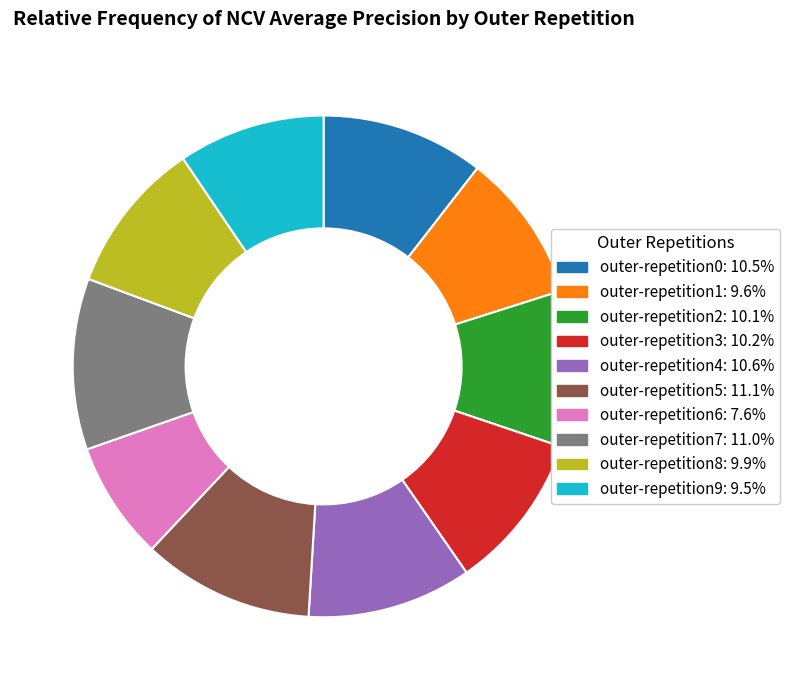

Is it true that outer-repetition1 is 10% of the pie?

True